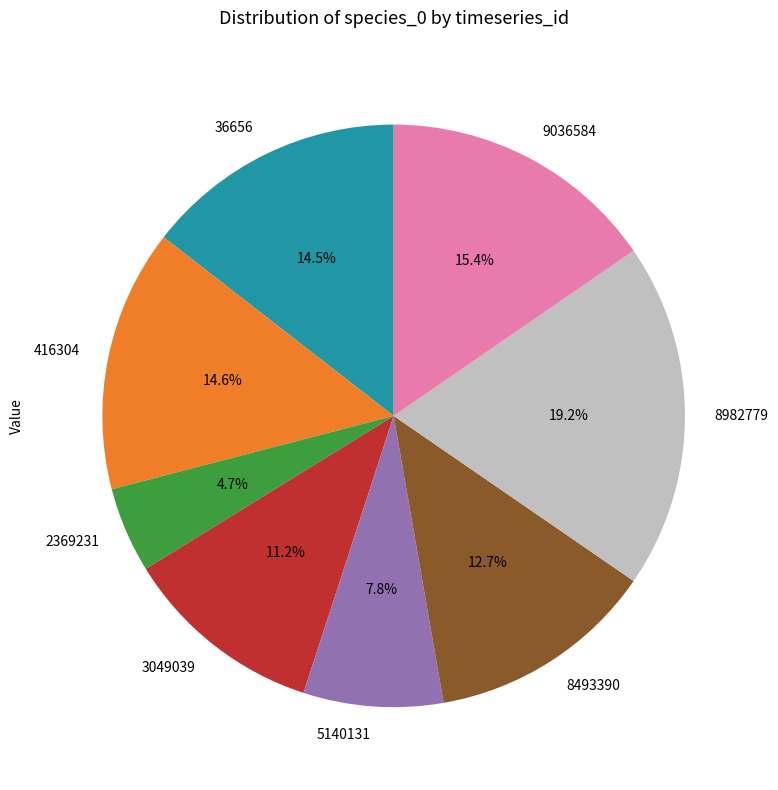

How many slices are in this pie chart?

8